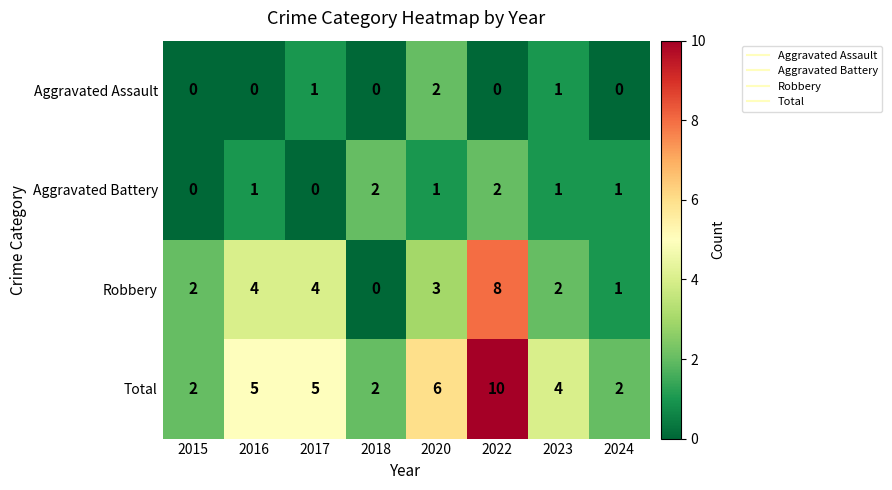

The value of Aggravated Assault at 2024 is -1. True or false?

False